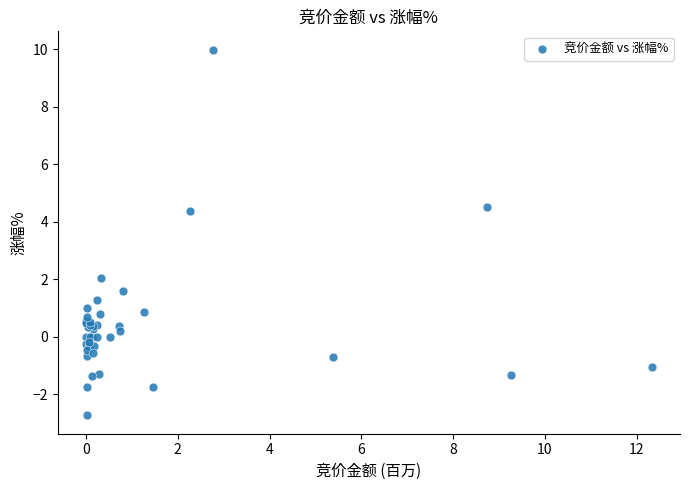

What Y value in the scatter plot is closest to 3?

2.0